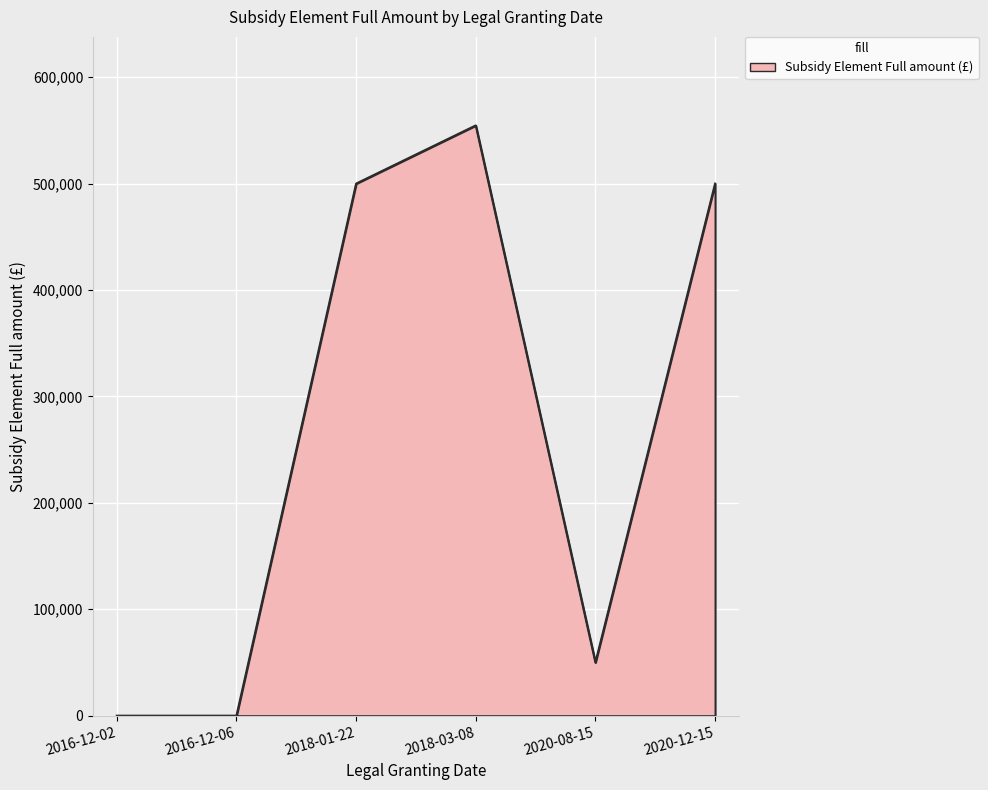

Where is the first local maximum?

2018-03-08